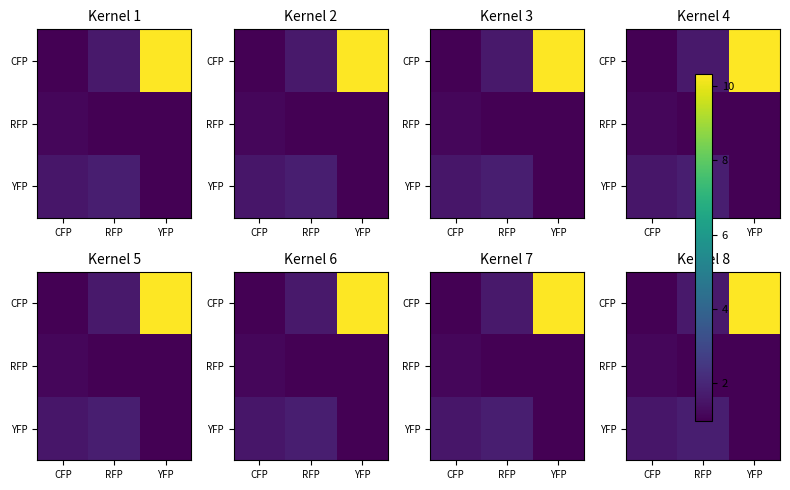

At how many categories does at least one series exceed 9?

1